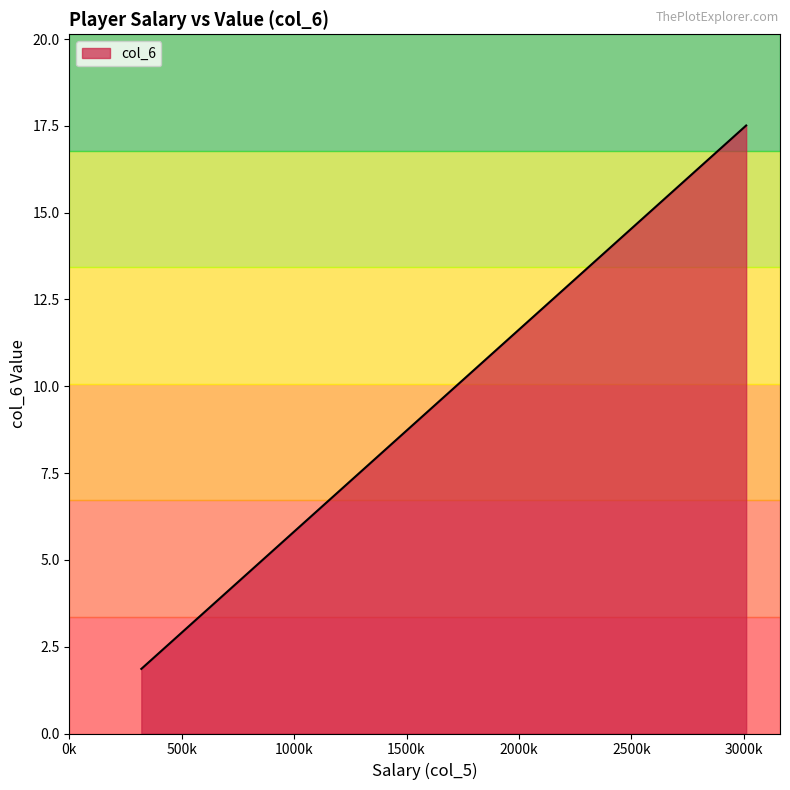

What is the difference between the maximum and minimum values?

15.6